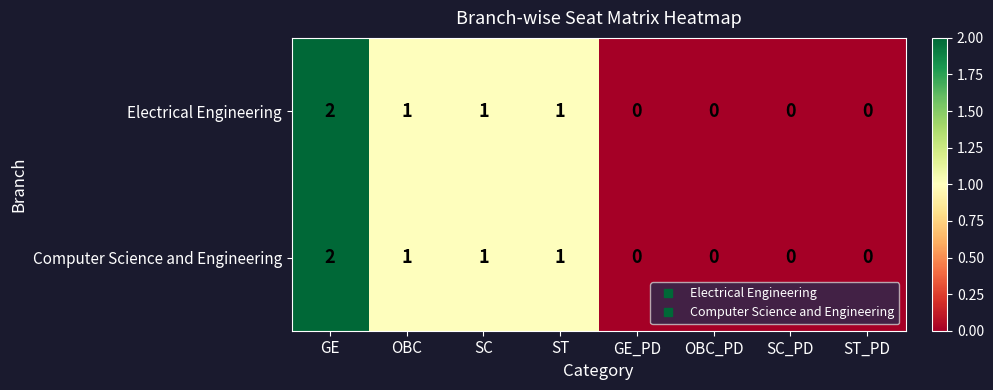

Reading left to right, extract all data points from this chart.

Electrical Engineering: 2	1	1	1	0	0	0	0
Computer Science and Engineering: 2	1	1	1	0	0	0	0